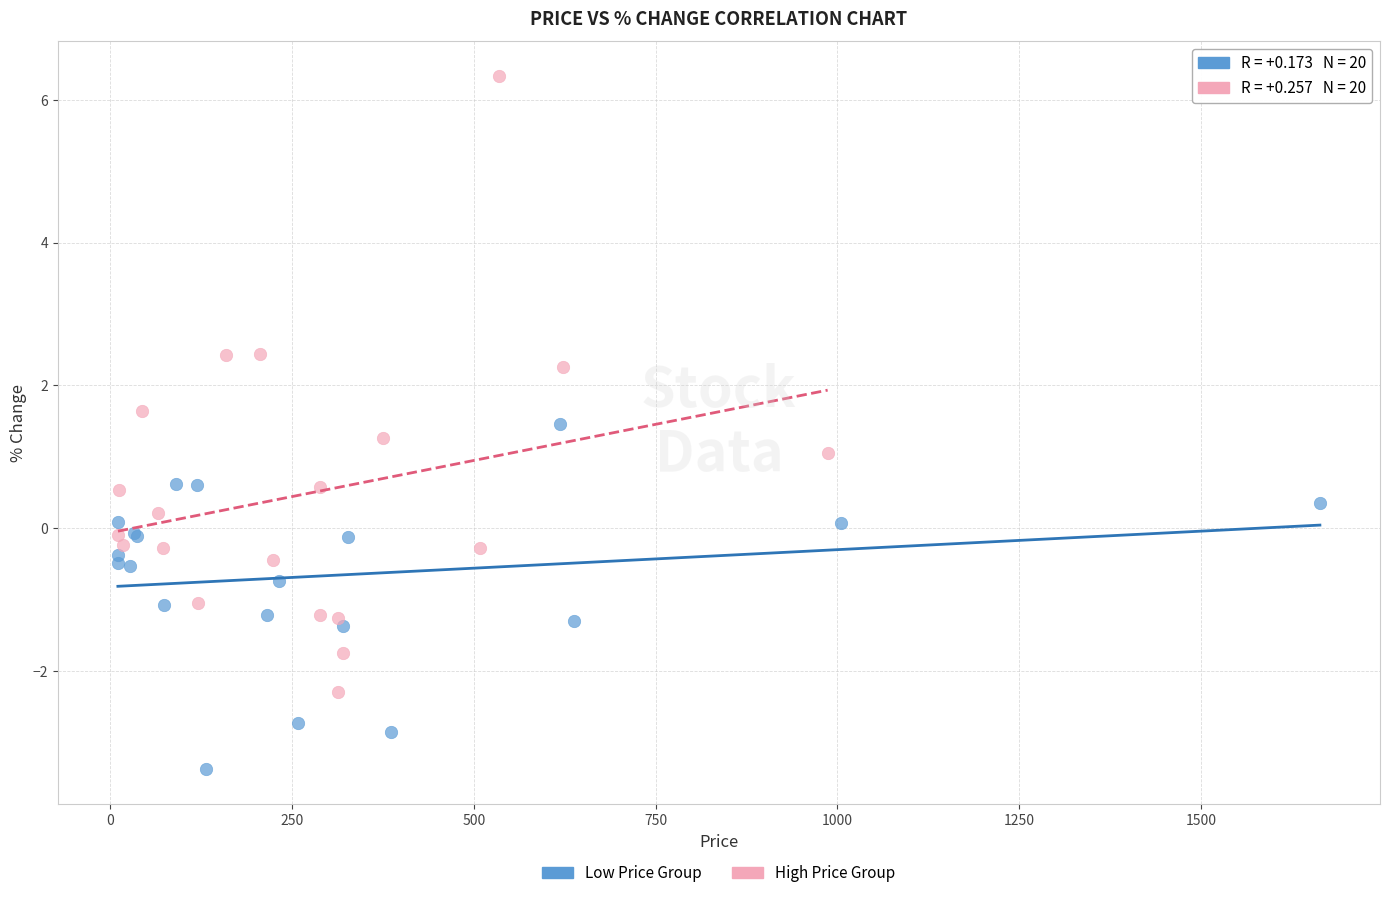

Which series reaches the minimum Y coordinate?

Low Price Group